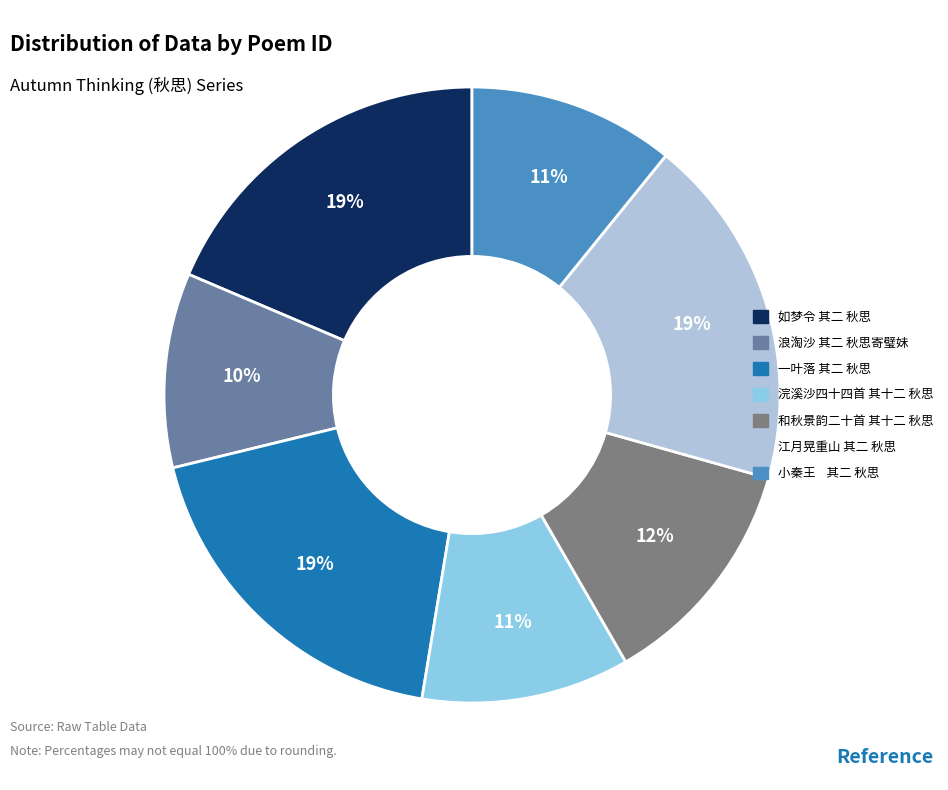

Do 一叶落 其二 秋思 and 浣溪沙四十四首 其十二 秋思 together represent more than half of the pie?

No